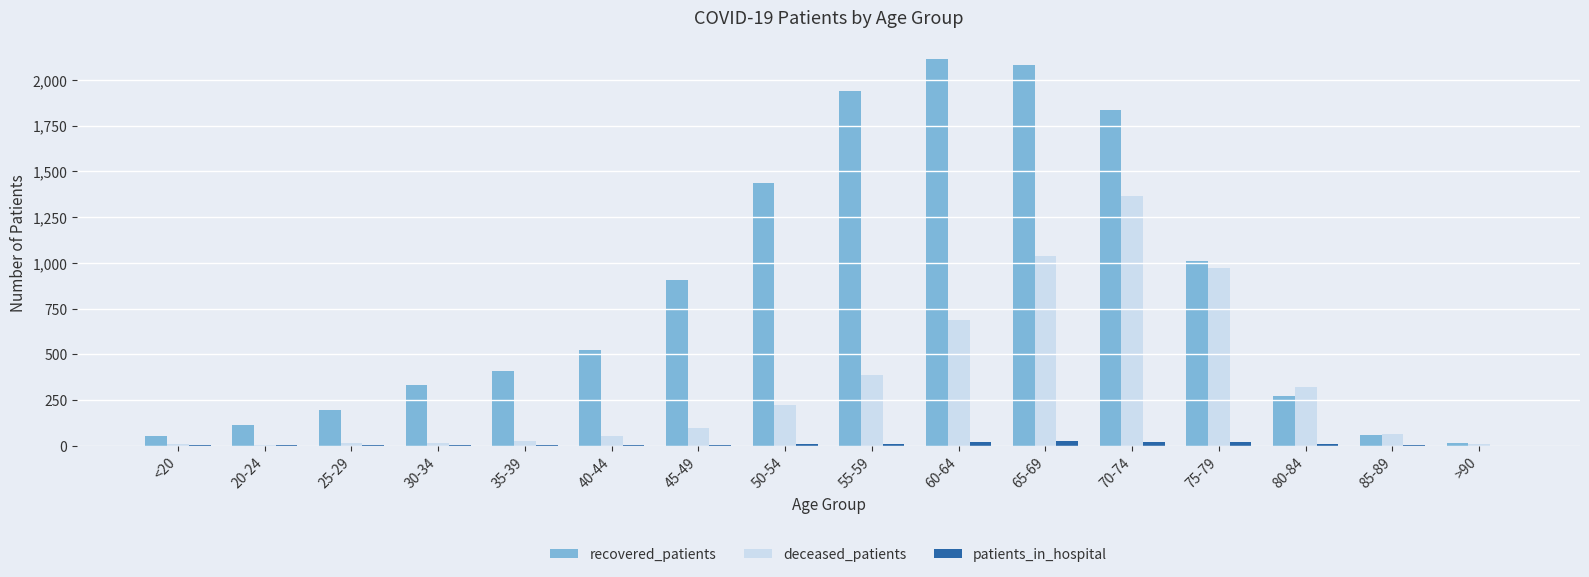

Which series has the largest total across all categories?

recovered_patients